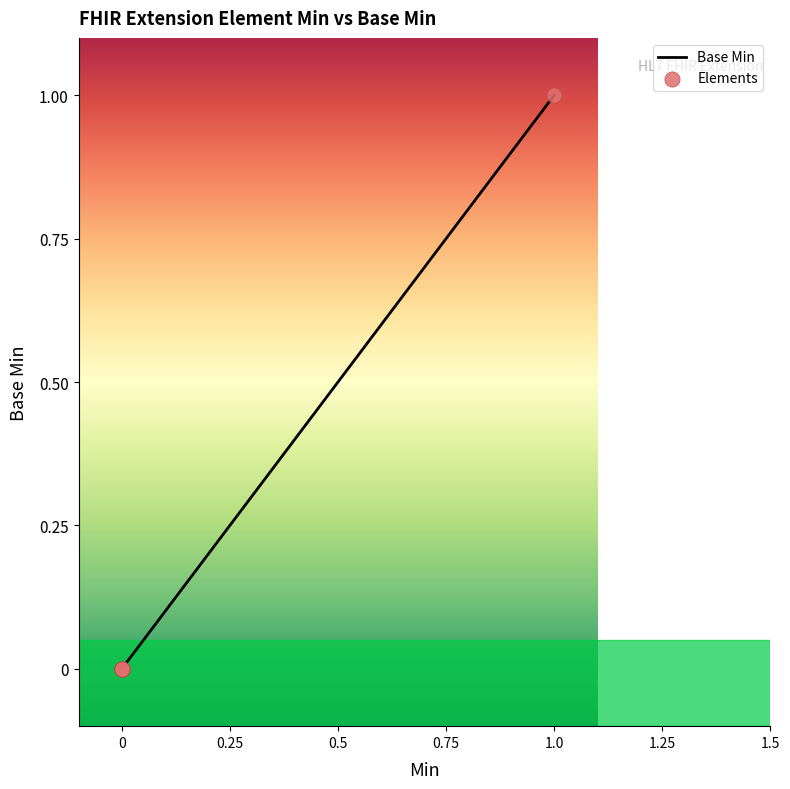

How many lines are shown in the chart?

1